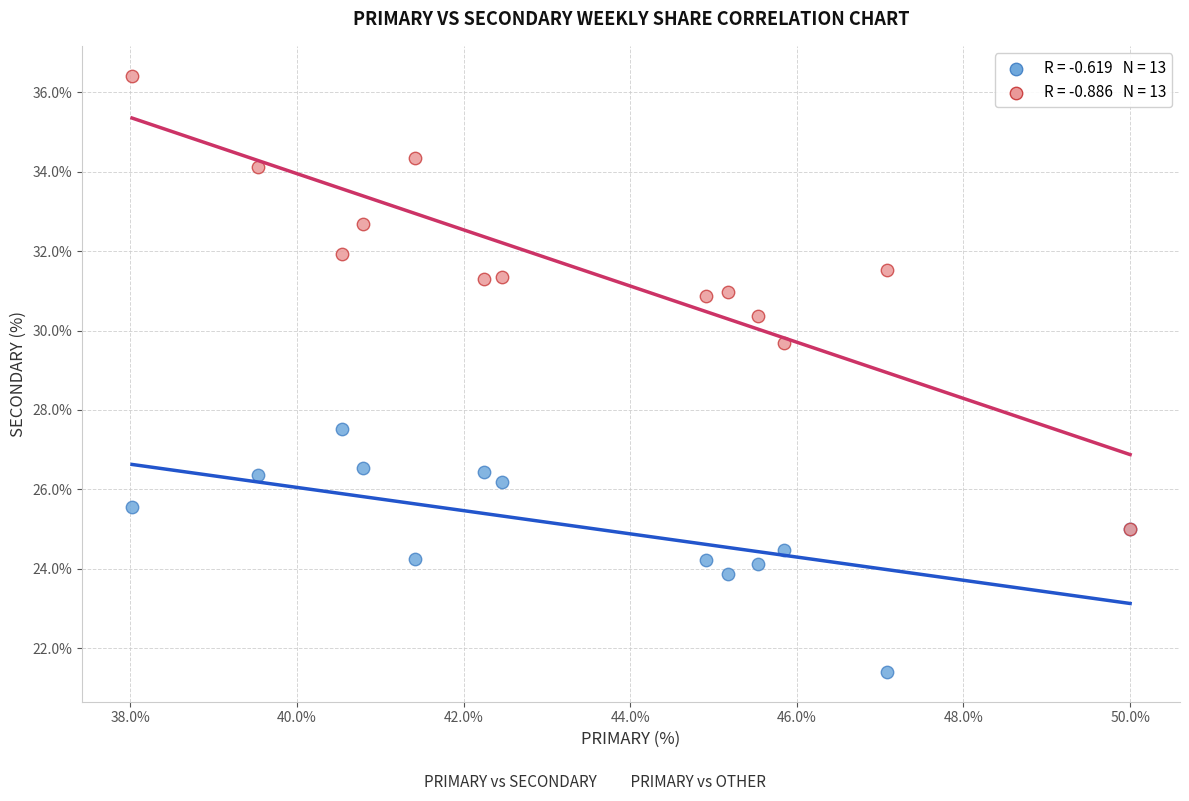

Across all series, what Y value is closest to 28?

27.5